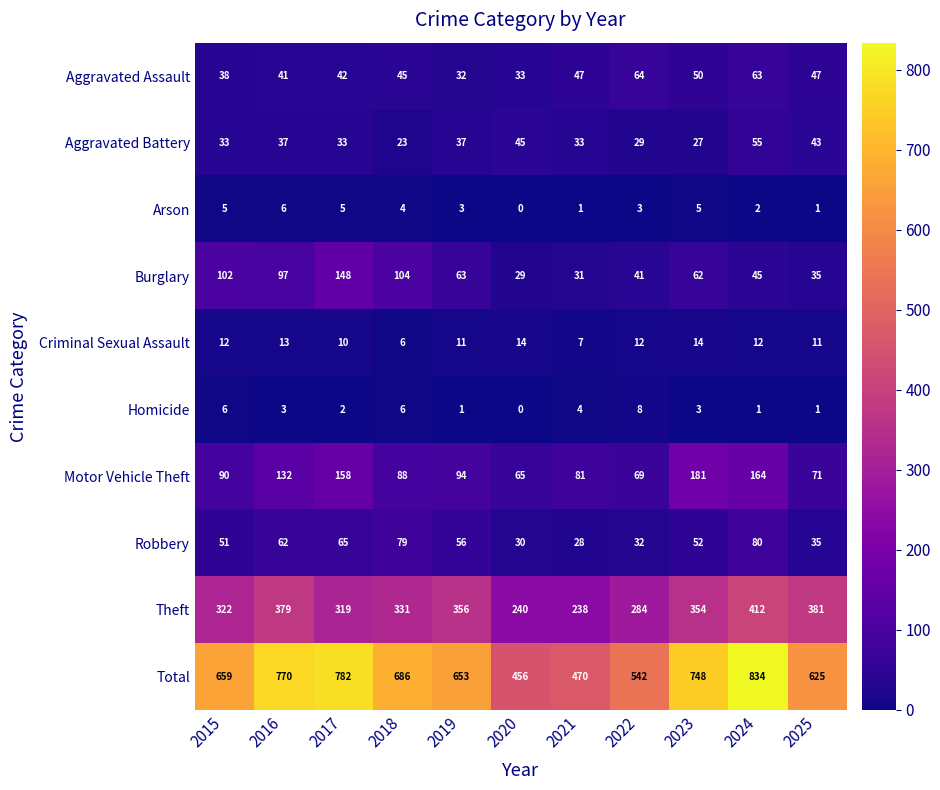

Rank the series at 2015 from lowest to highest value.

Arson, Homicide, Criminal Sexual Assault, Aggravated Battery, Aggravated Assault, Robbery, Motor Vehicle Theft, Burglary, Theft, Total